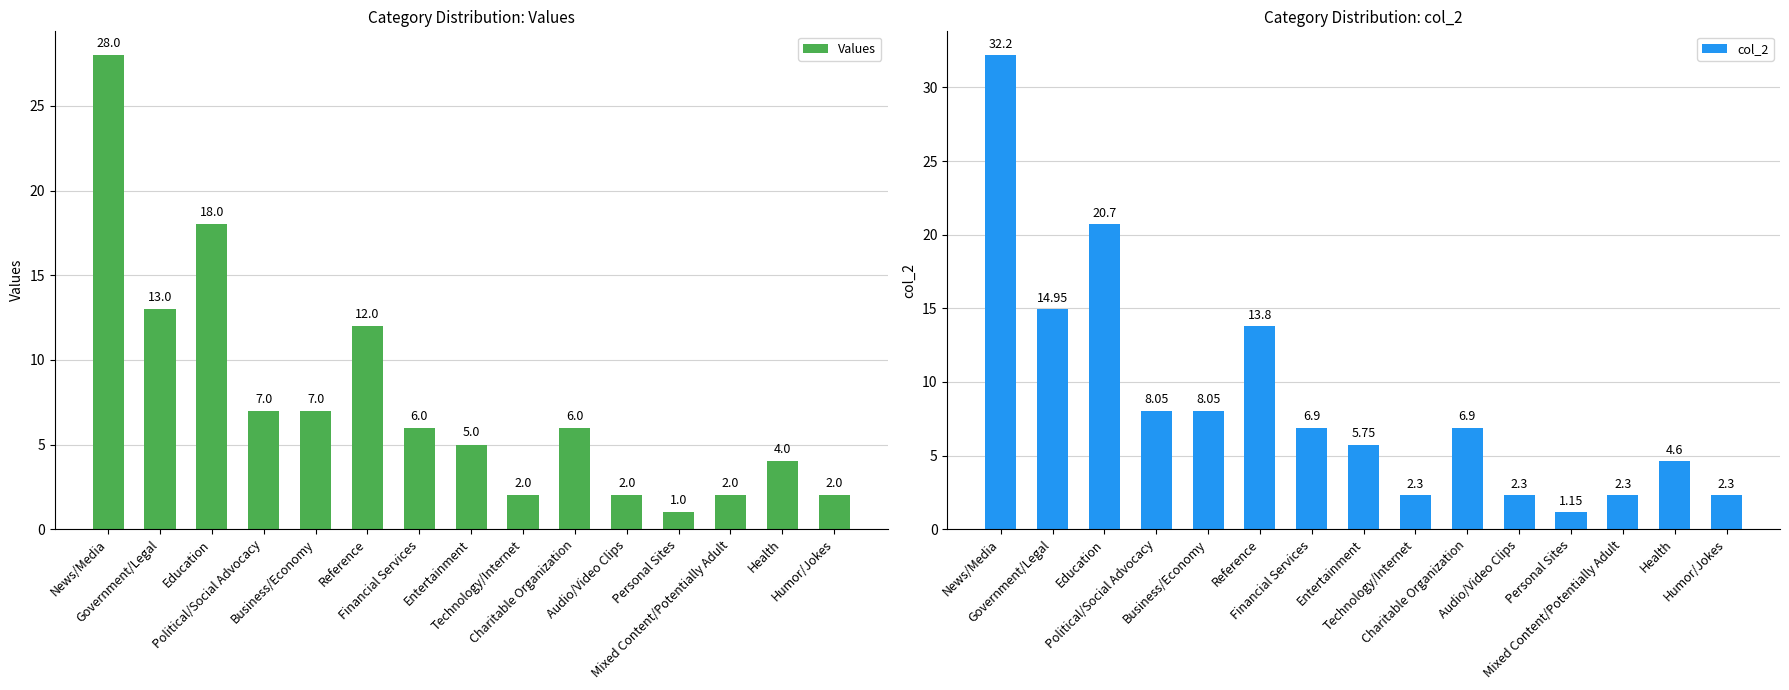

List the series in order of their overall mean, highest first.

col_2, Values